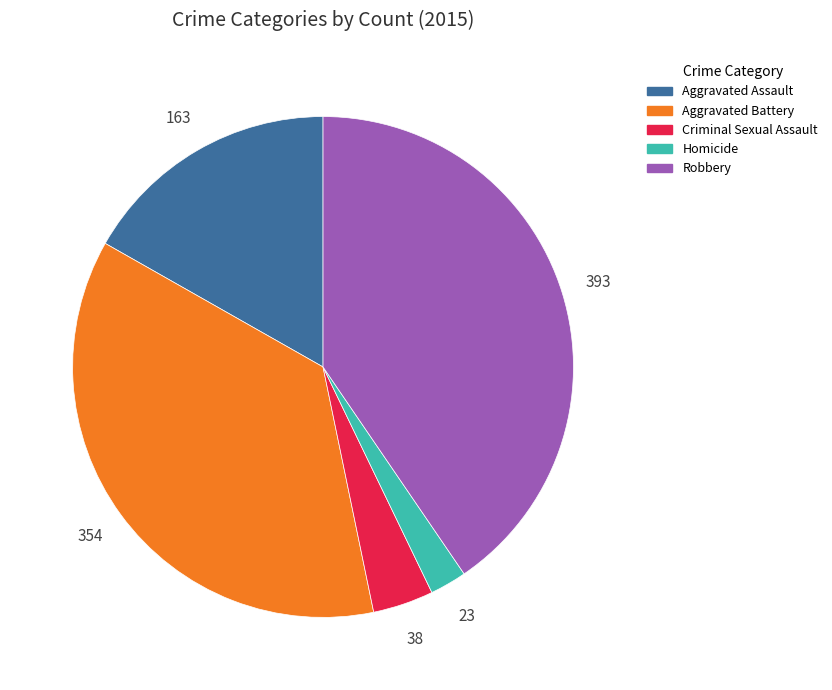

Which has a higher value, Aggravated Assault or Aggravated Battery?

Aggravated Battery